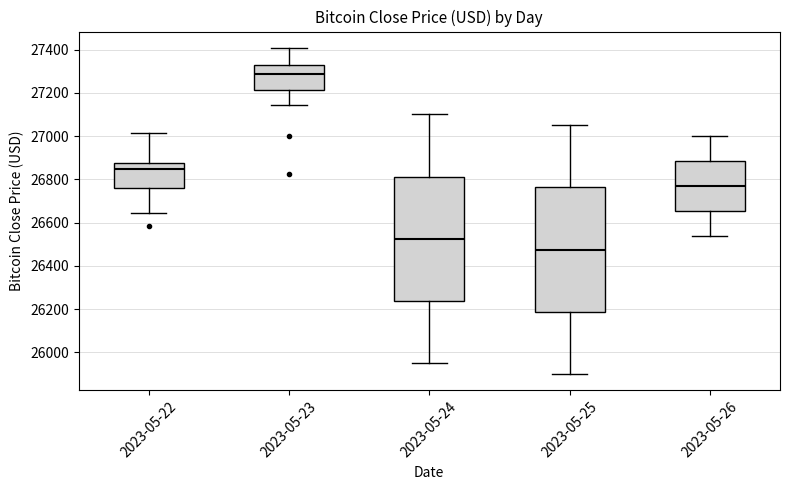

Reading left to right, transcribe this box plot: for each box, give where its median line is, the range the box spans, and where its two whiskers end, as read against the y-axis. The values are not printed on the chart, so give them approximately, as read against the axis.

2023-05-22: median 26840, box 26760 to 26880, whiskers 26640 to 27020
2023-05-23: median 27280, box 27220 to 27340, whiskers 27140 to 27400
2023-05-24: median 26520, box 26240 to 26820, whiskers 25960 to 27100
2023-05-25: median 26480, box 26180 to 26760, whiskers 25900 to 27060
2023-05-26: median 26780, box 26660 to 26880, whiskers 26540 to 27000